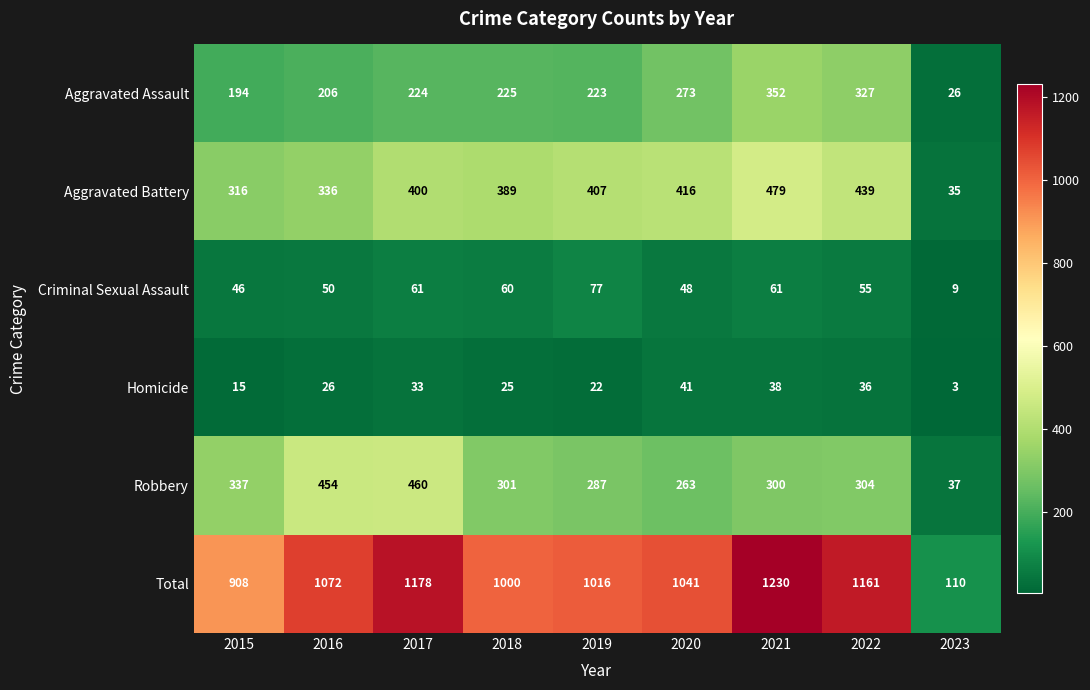

The value of Homicide at 2021 is 38. True or false?

True